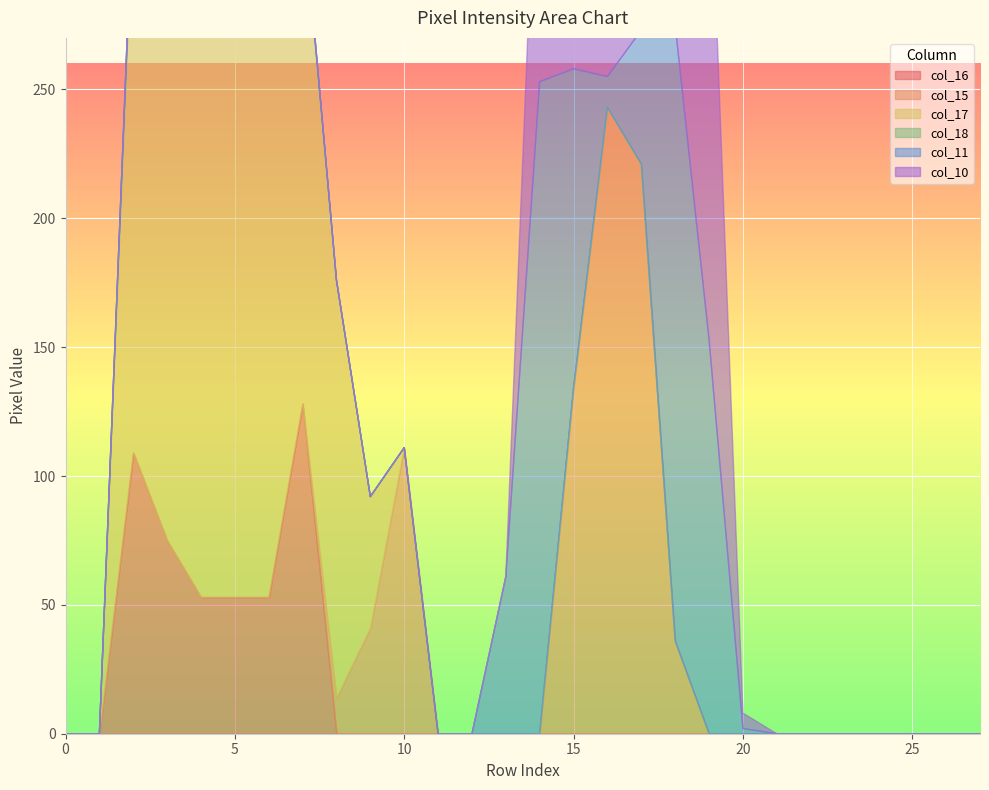

How many data points in col_11 are above 0?

8